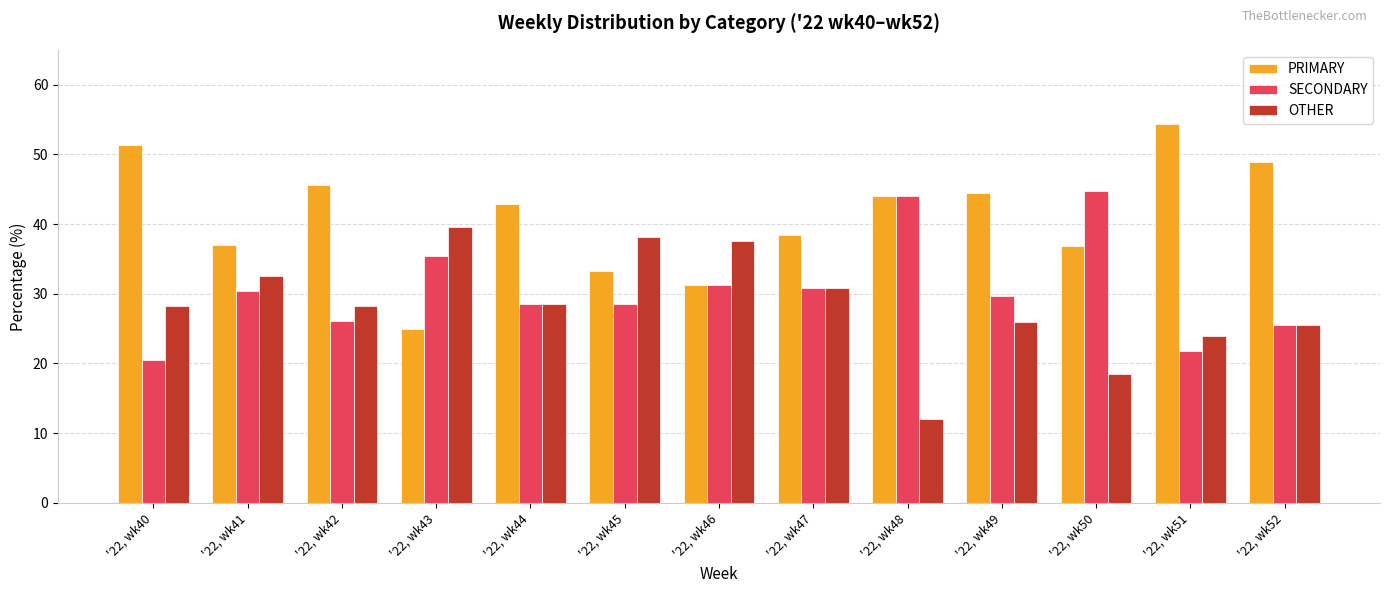

At which category does the chart reach its minimum across all series?

'22, wk48